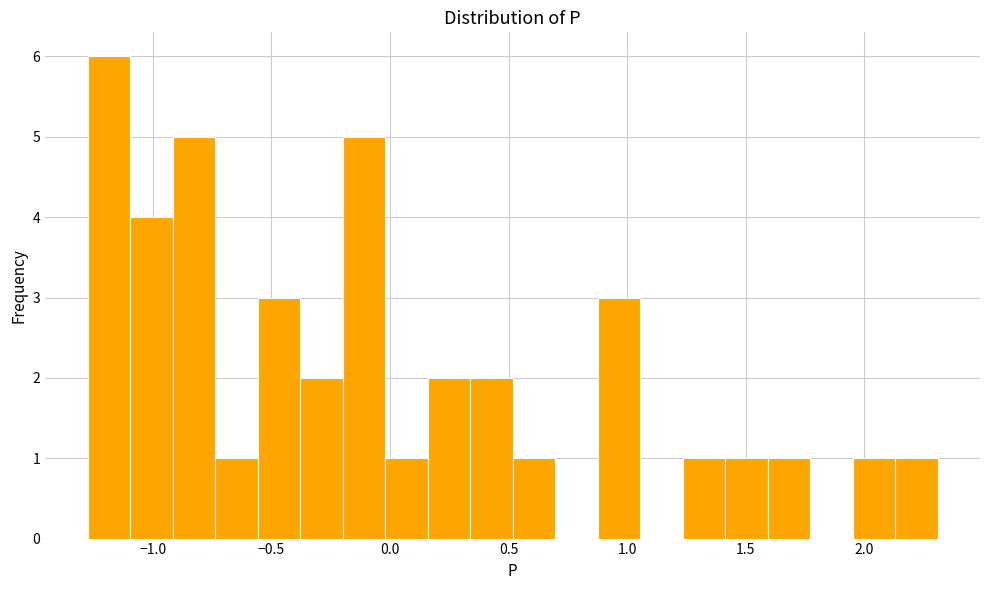

Around what value on the x-axis is the tallest bar? Give the approximate position of its centre, as read against the axis.

-1.20